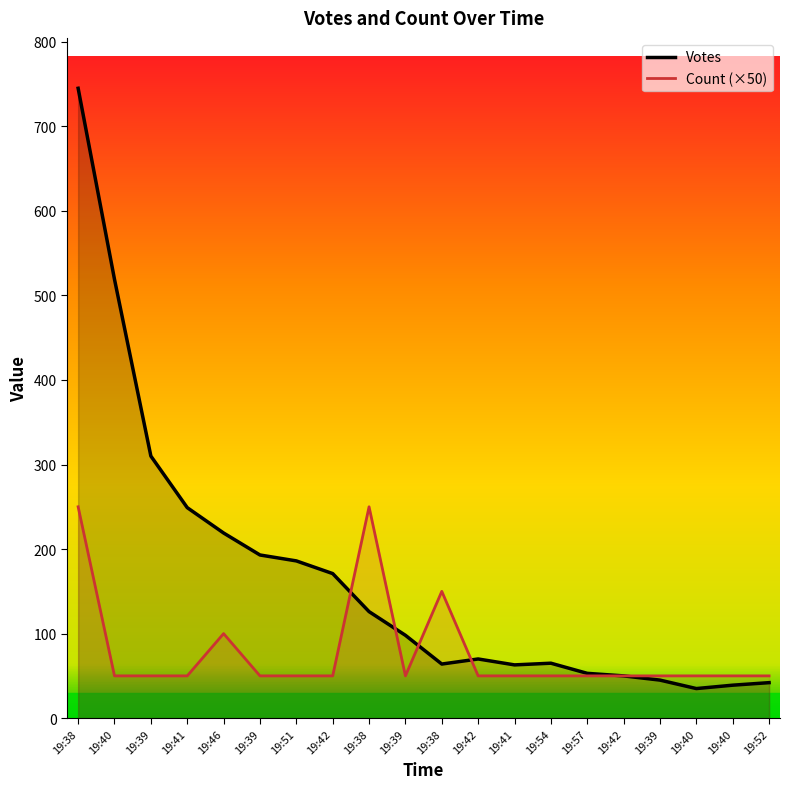

What is the average value of the Count series?

78